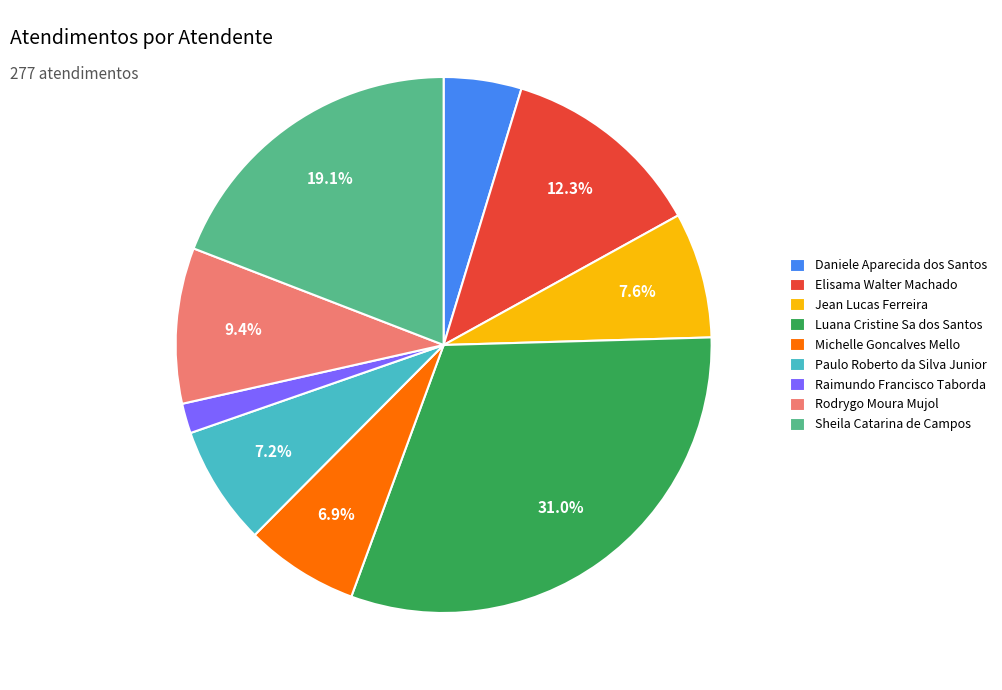

What percentage is the Paulo Roberto da Silva Junior slice, to the nearest percent?

7%